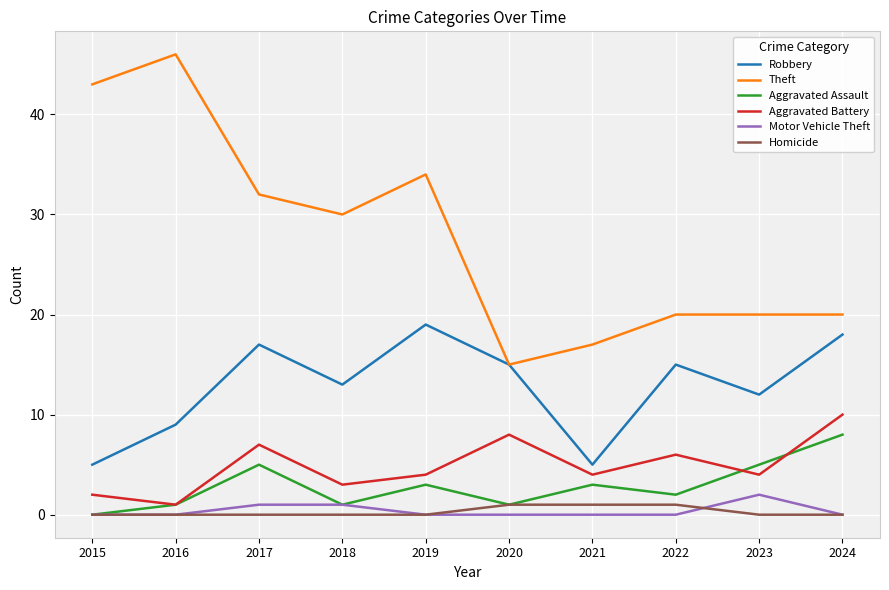

Reading right to left, extract all data points from this chart.

Robbery: 18	12	15	5	15	19	13	17	9	5
Theft: 20	20	20	17	15	34	30	32	46	43
Aggravated Assault: 8	5	2	3	1	3	1	5	1	0
Aggravated Battery: 10	4	6	4	8	4	3	7	1	2
Motor Vehicle Theft: 0	2	0	0	0	0	1	1	0	0
Homicide: 0	0	1	1	1	0	0	0	0	0